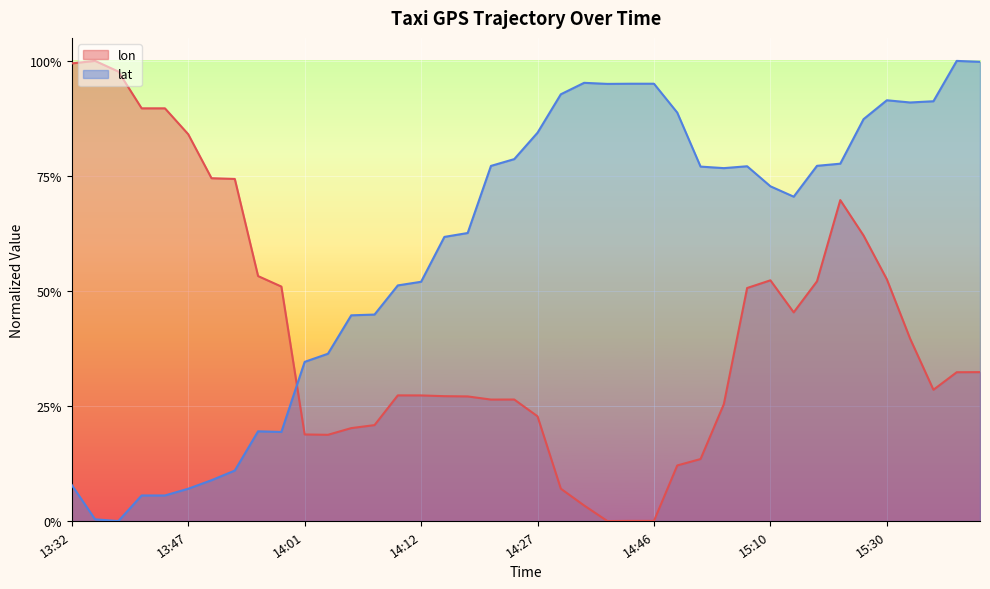

What is the label of the 33rd point from the right?

13:52